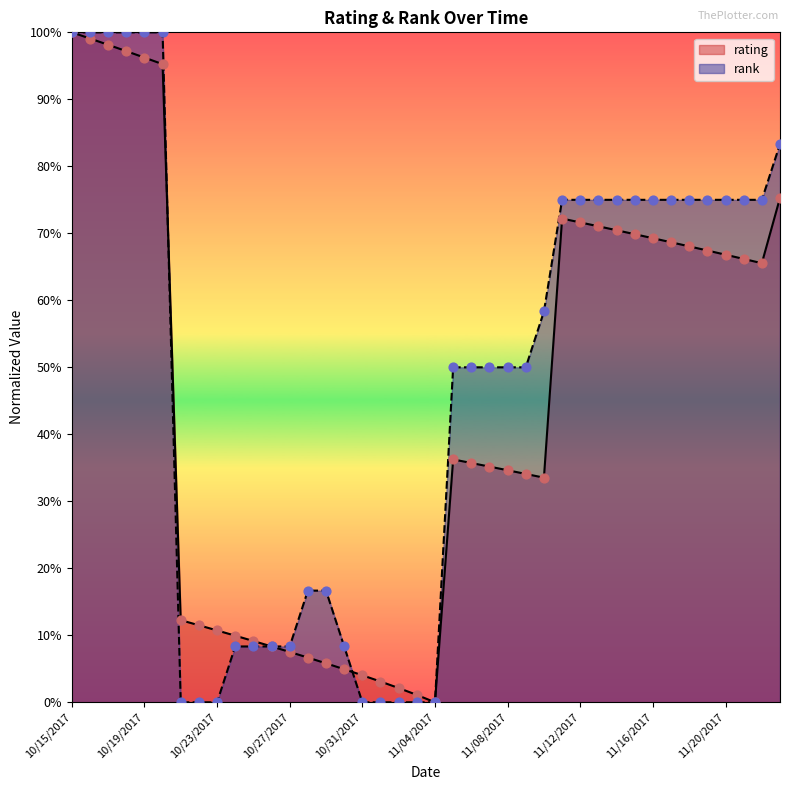

Which series reaches the maximum Y coordinate?

rank